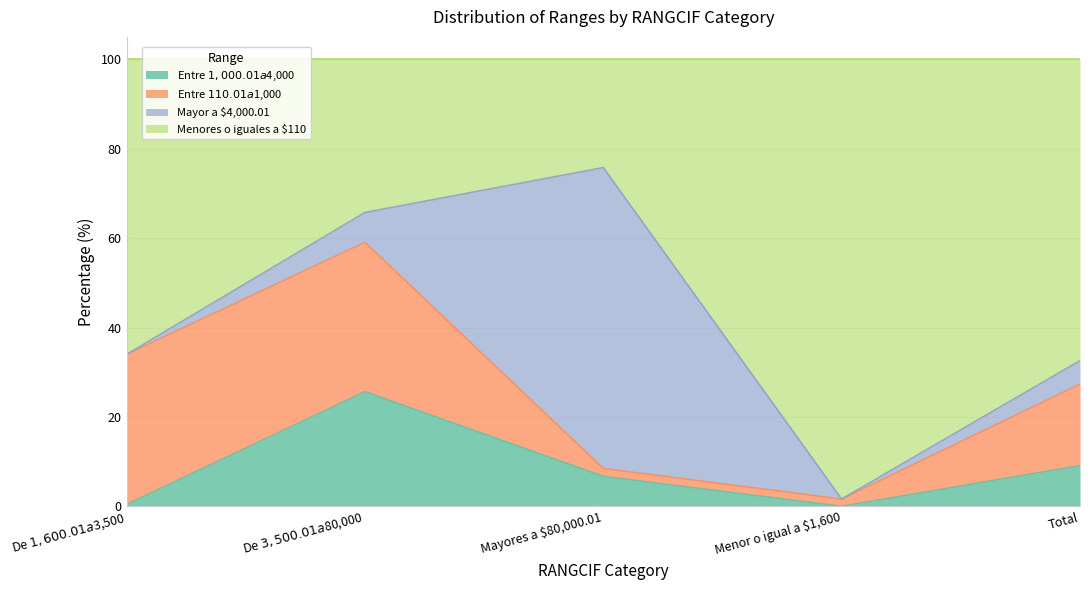

What is the total value across all series at De $1,600.01 a $3,500?

34.4